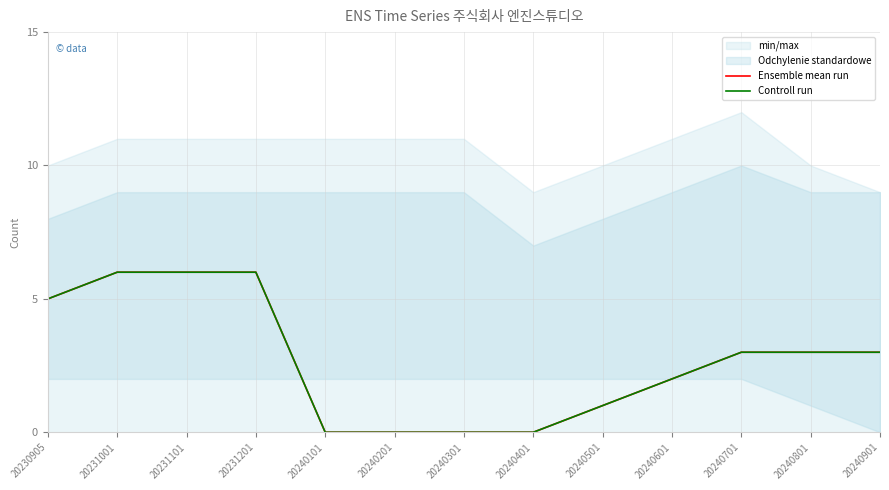

How many lines are shown in the chart?

2